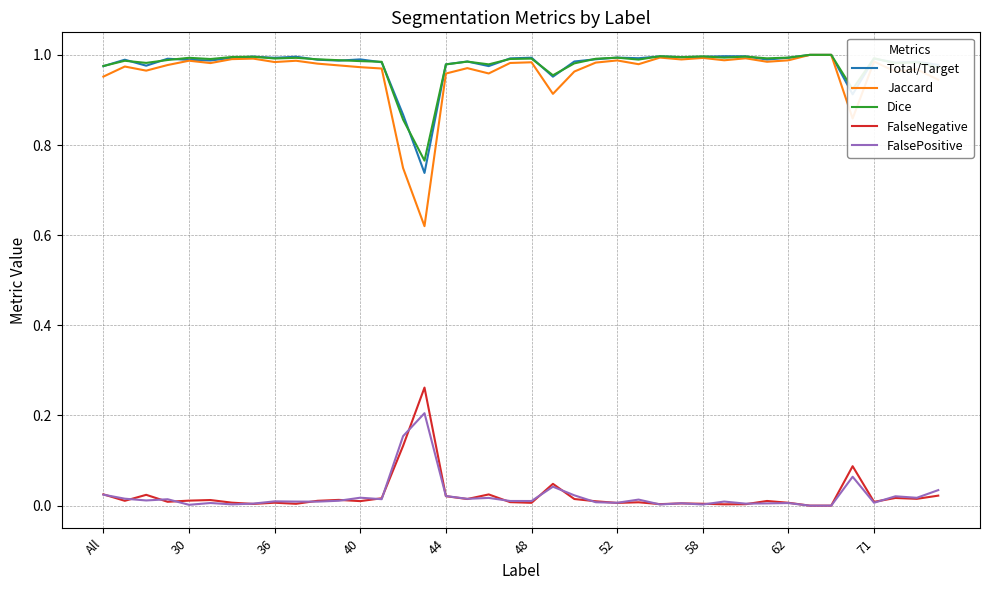

Which series has the largest range (max minus min)?

Jaccard